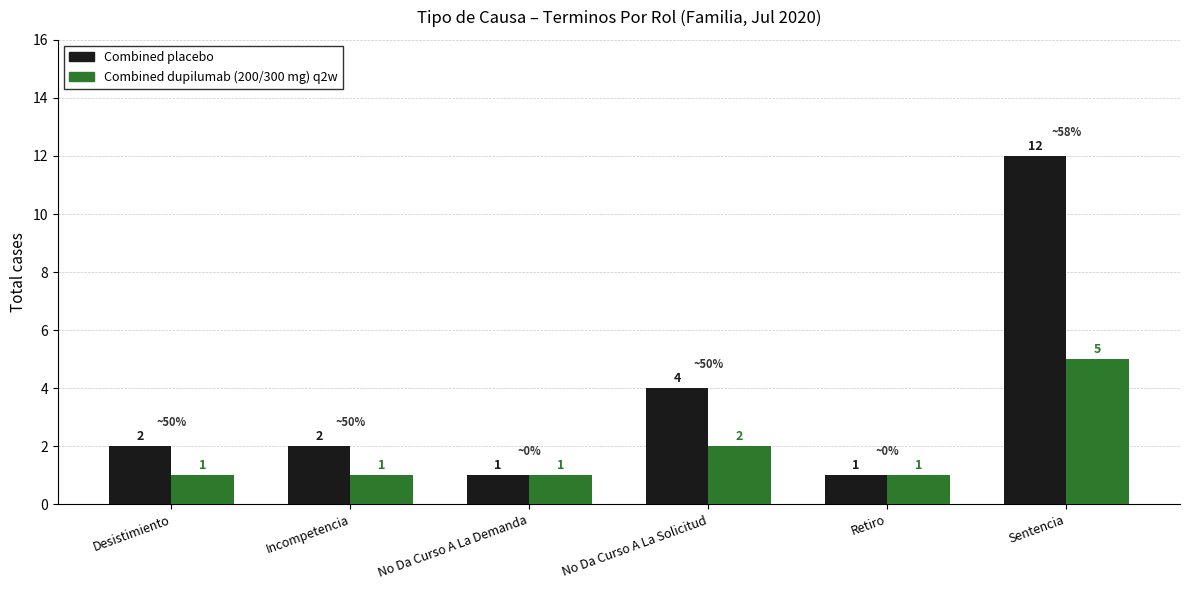

At which category is the sum across all series the highest?

Sentencia